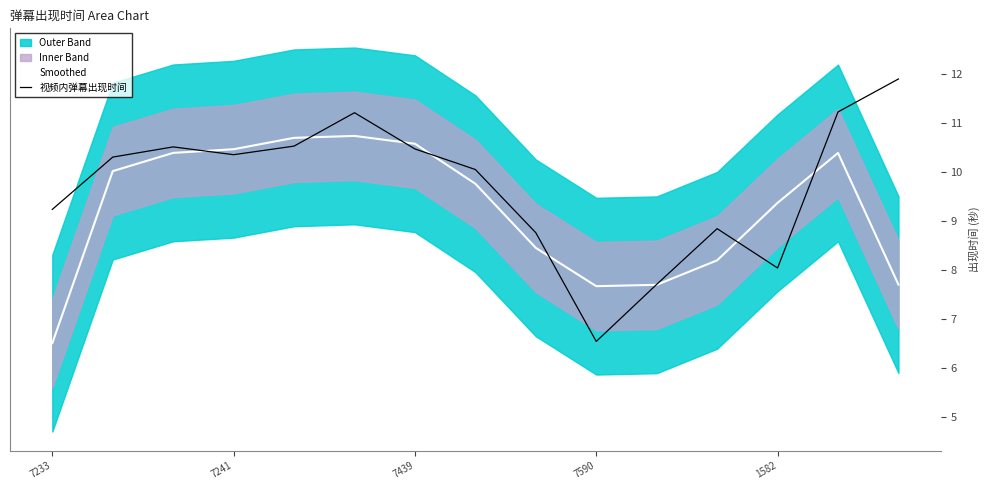

The 视频内弹幕出现时间 series shows 8.0 at 1582. True or false?

True